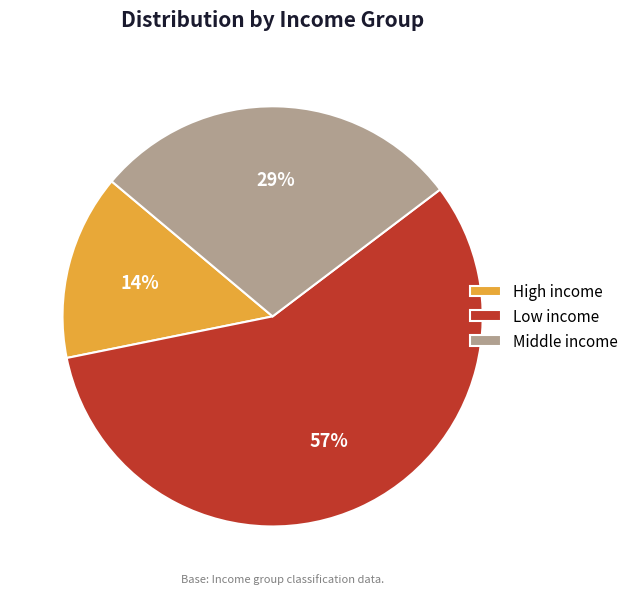

Is High income the majority of the pie?

No